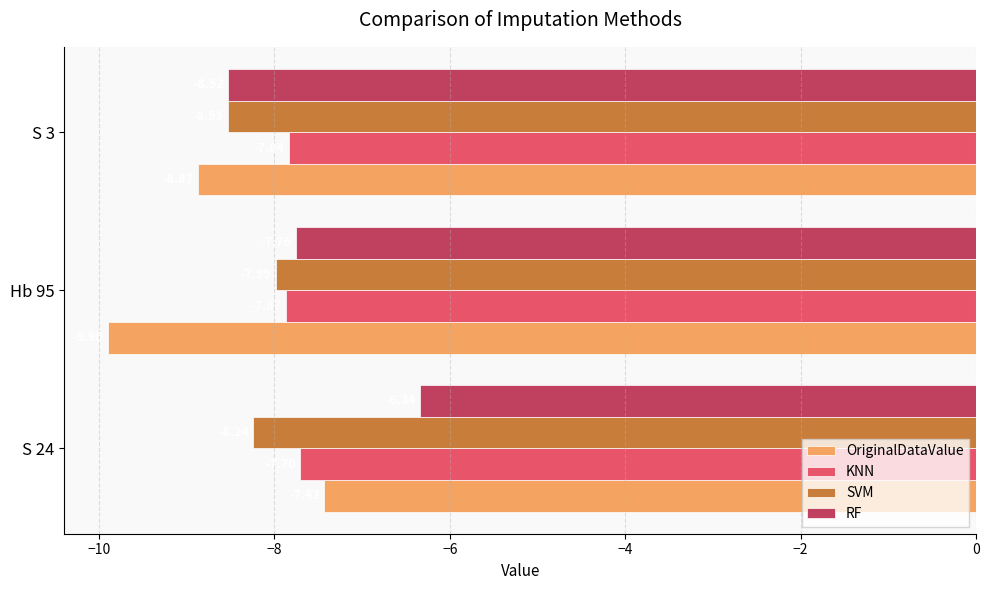

Which series changed the most between S 24 and S 3?

RF